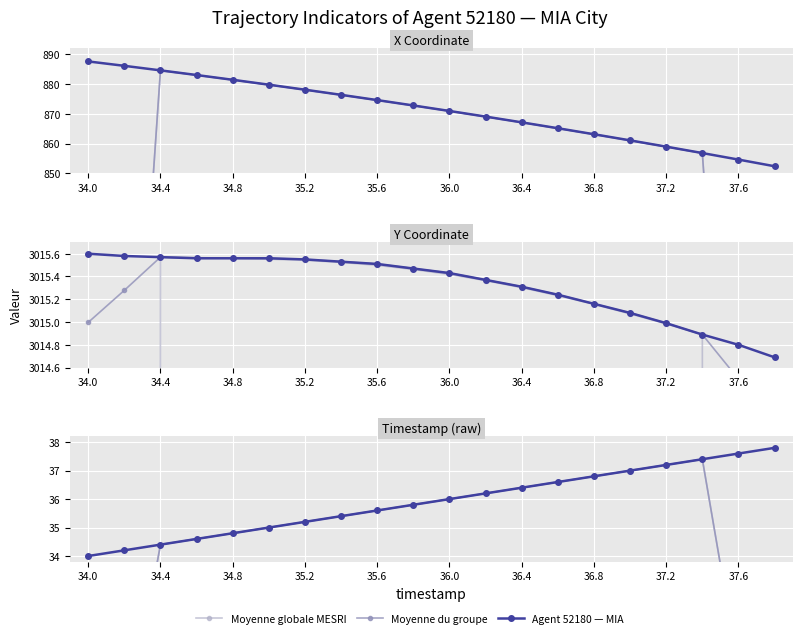

True or false: Moyenne du groupe and Agent 52180 — MIA intersect in this chart.

False